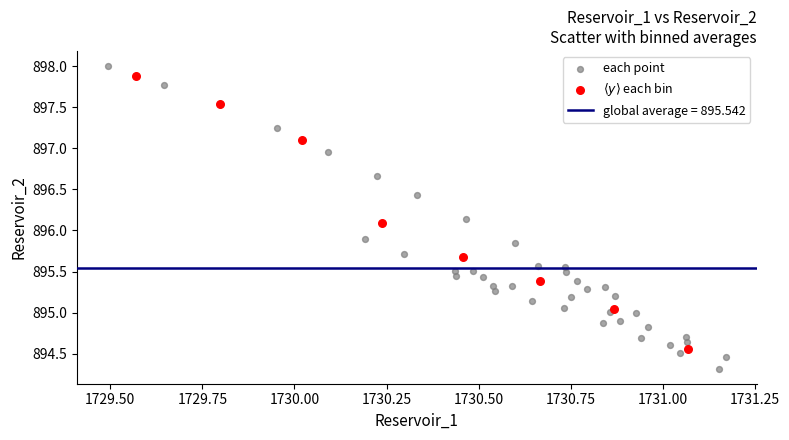

Which series has the widest spread of Y values?

each point